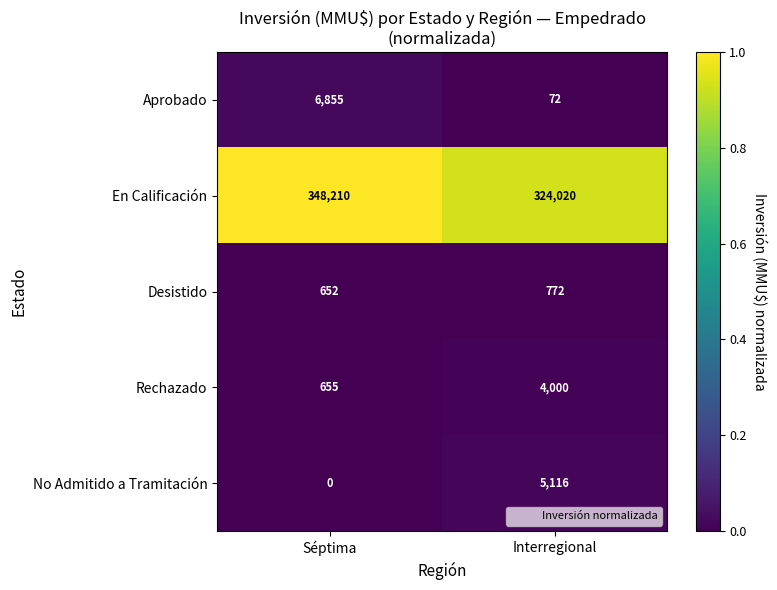

At Séptima, list the series in order from largest to smallest.

En Calificación, Aprobado, Rechazado, Desistido, No Admitido a Tramitación